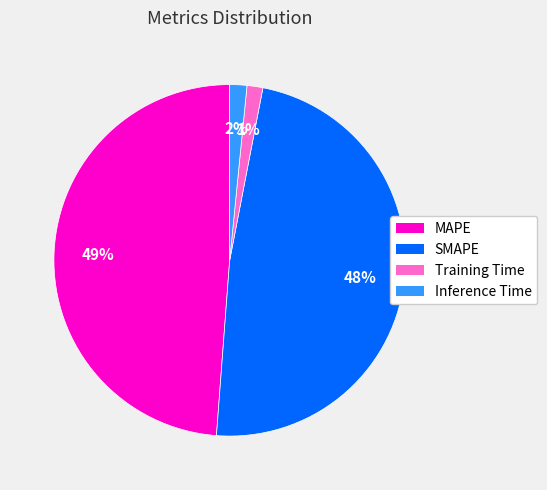

Count the number of slices in the pie.

4